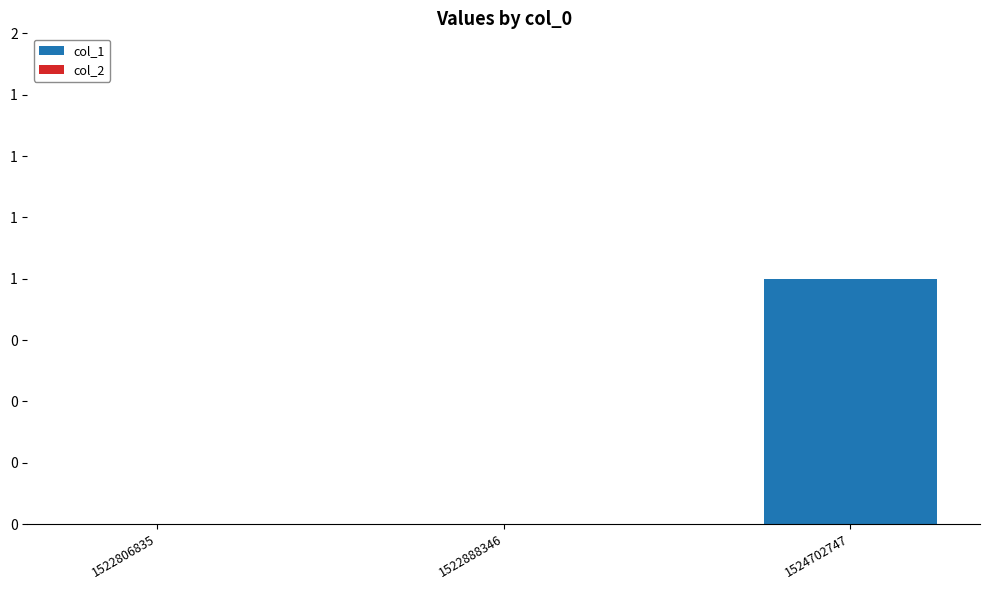

Are the bars horizontal?

No